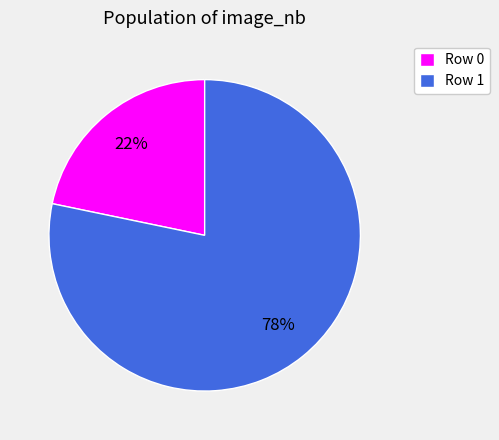

Which category accounts for the majority?

Row 1